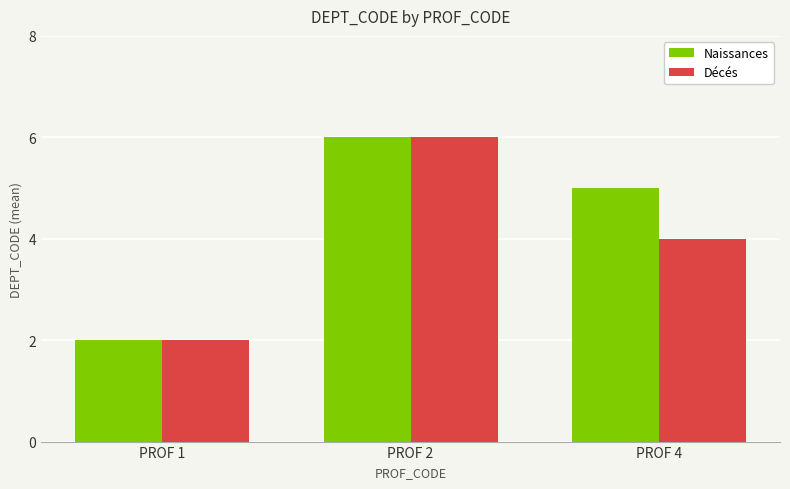

How many data points in Décés are less than 4?

1